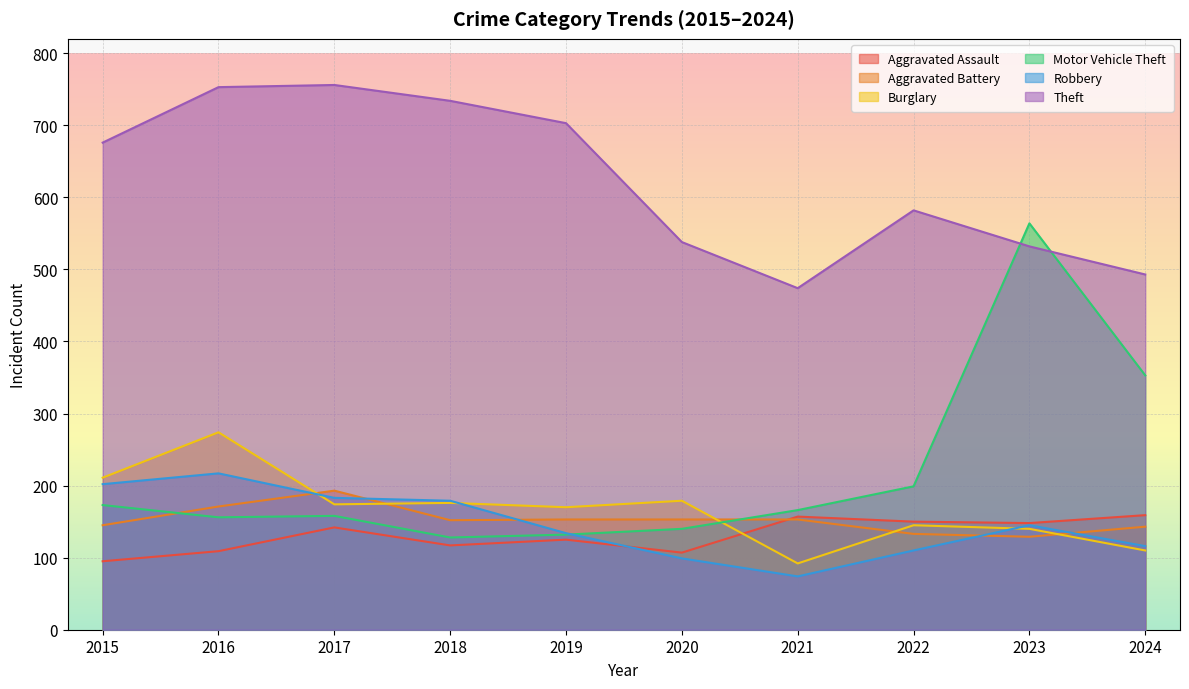

What is the value of the Aggravated Battery point at the 7th from the left?

153